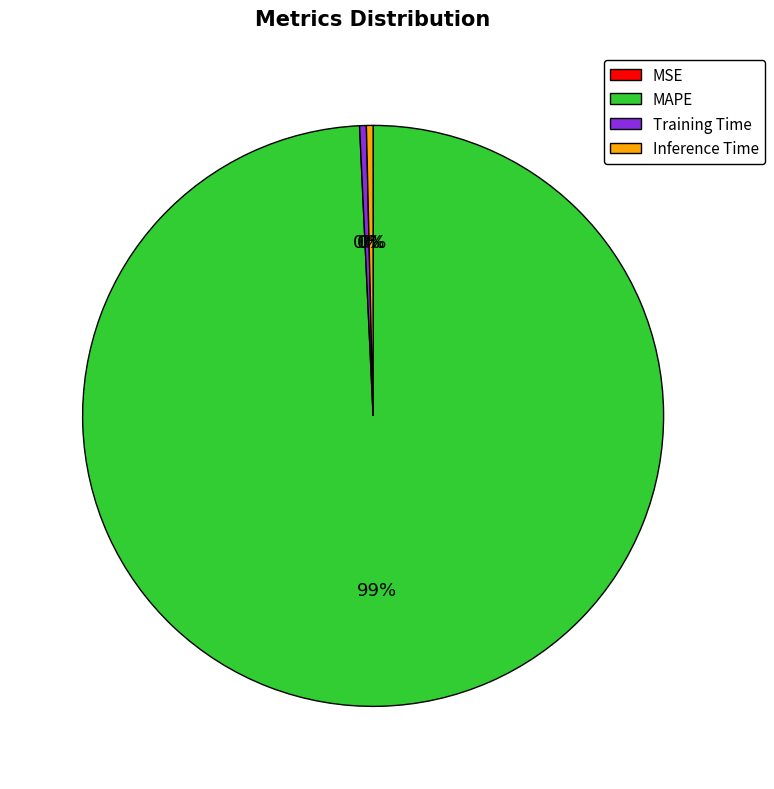

Is it true that MAPE is 99% of the pie?

True